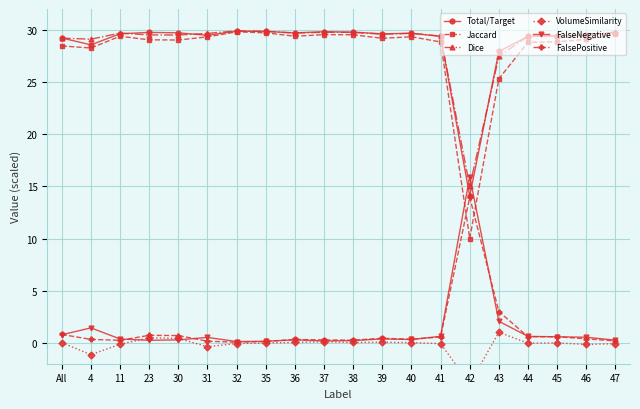

Count the number of categories in the chart.

20